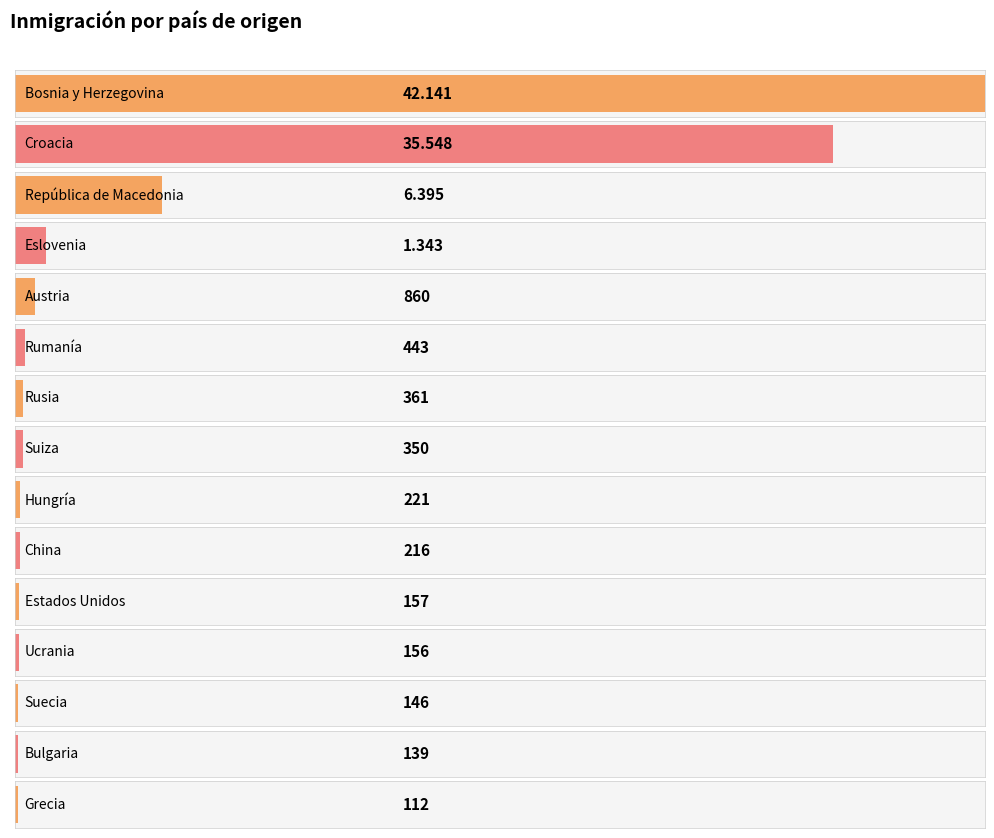

What is the change in value from Bosnia y Herzegovina to Hungría?

-41920